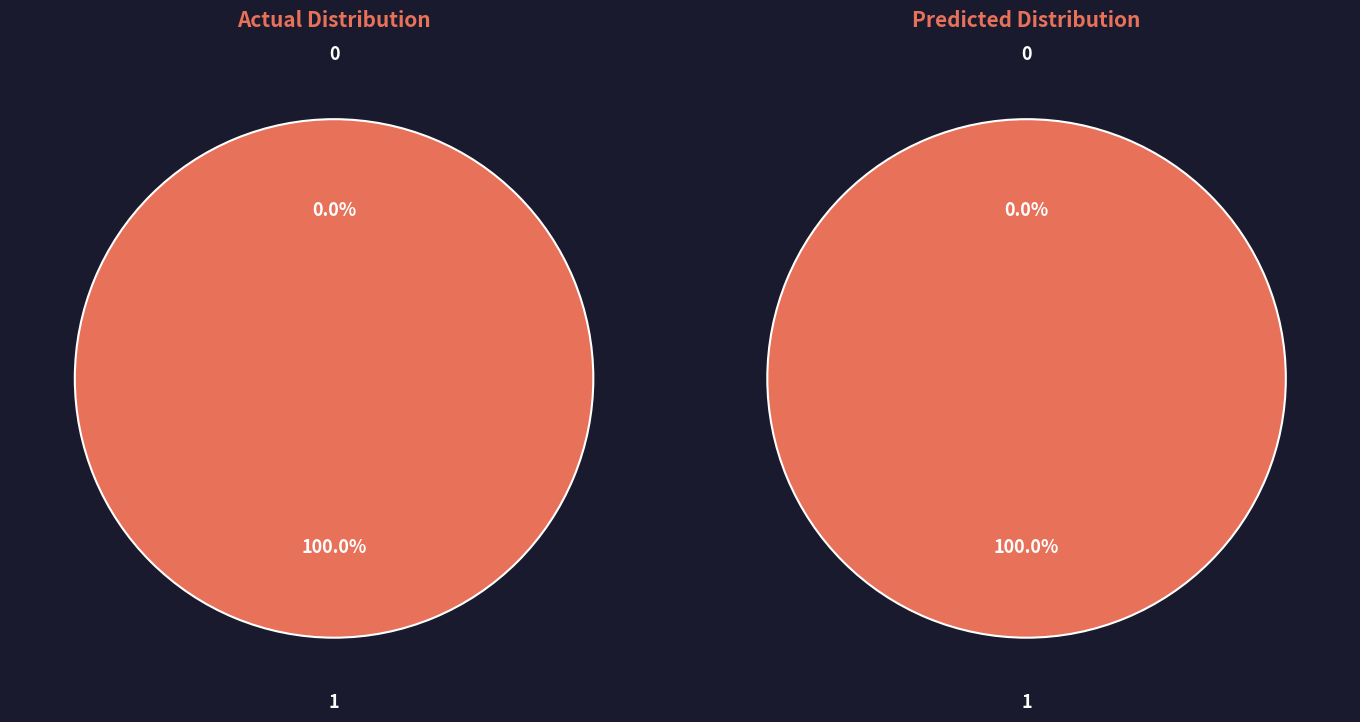

The eyes open slice represents 1% of the pie. True or false?

False